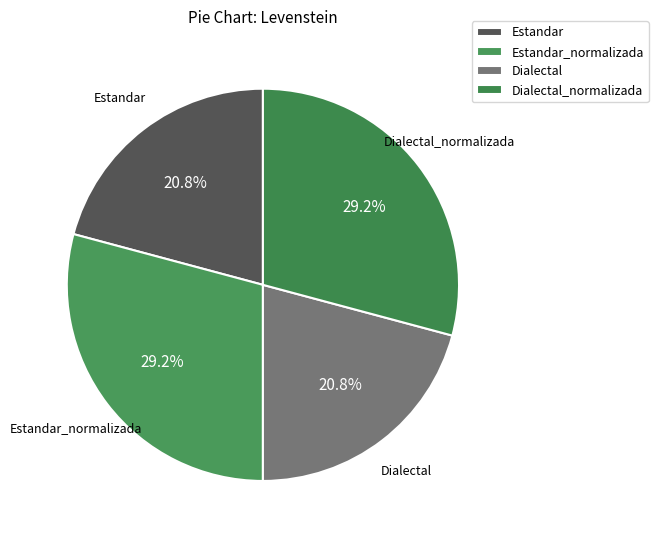

Is the sum of Dialectal_normalizada and Estandar_normalizada greater than half?

Yes